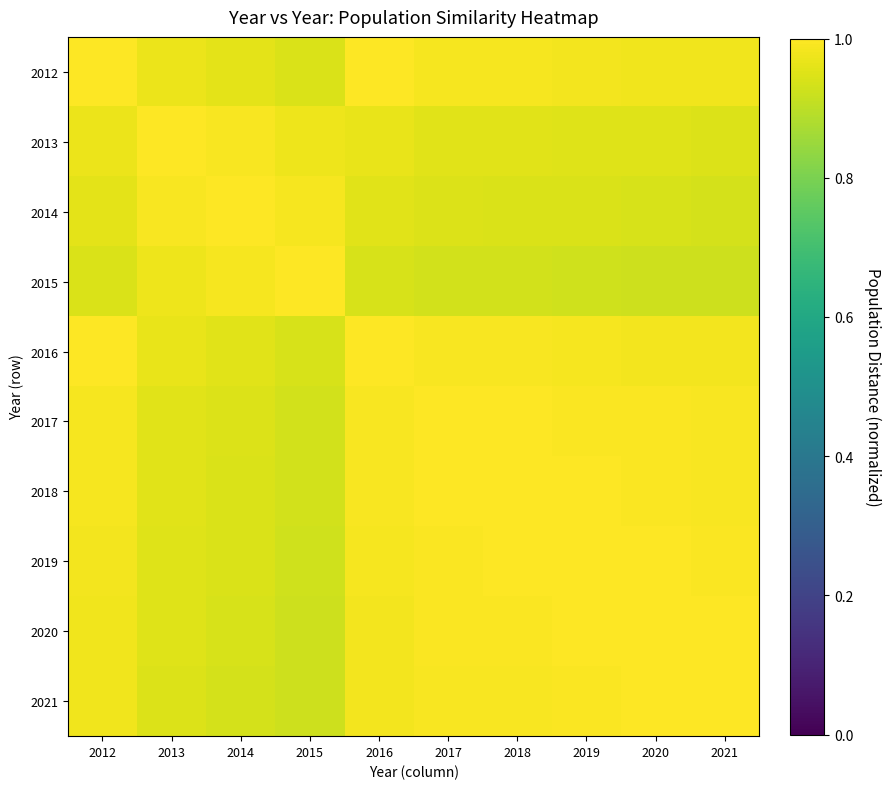

At how many categories does at least one series exceed 0?

10